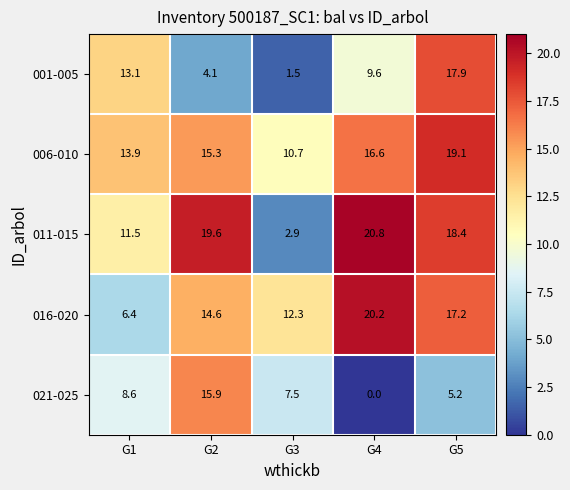

What is the average value of the 006-010 series?

15.1